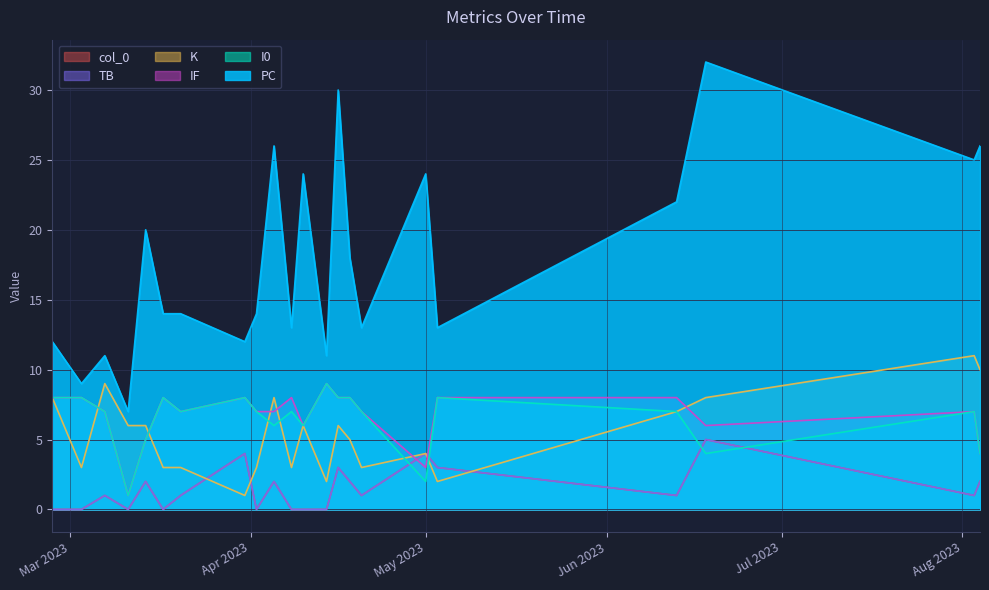

The TB series shows 1 at 2023-04-05. True or false?

False